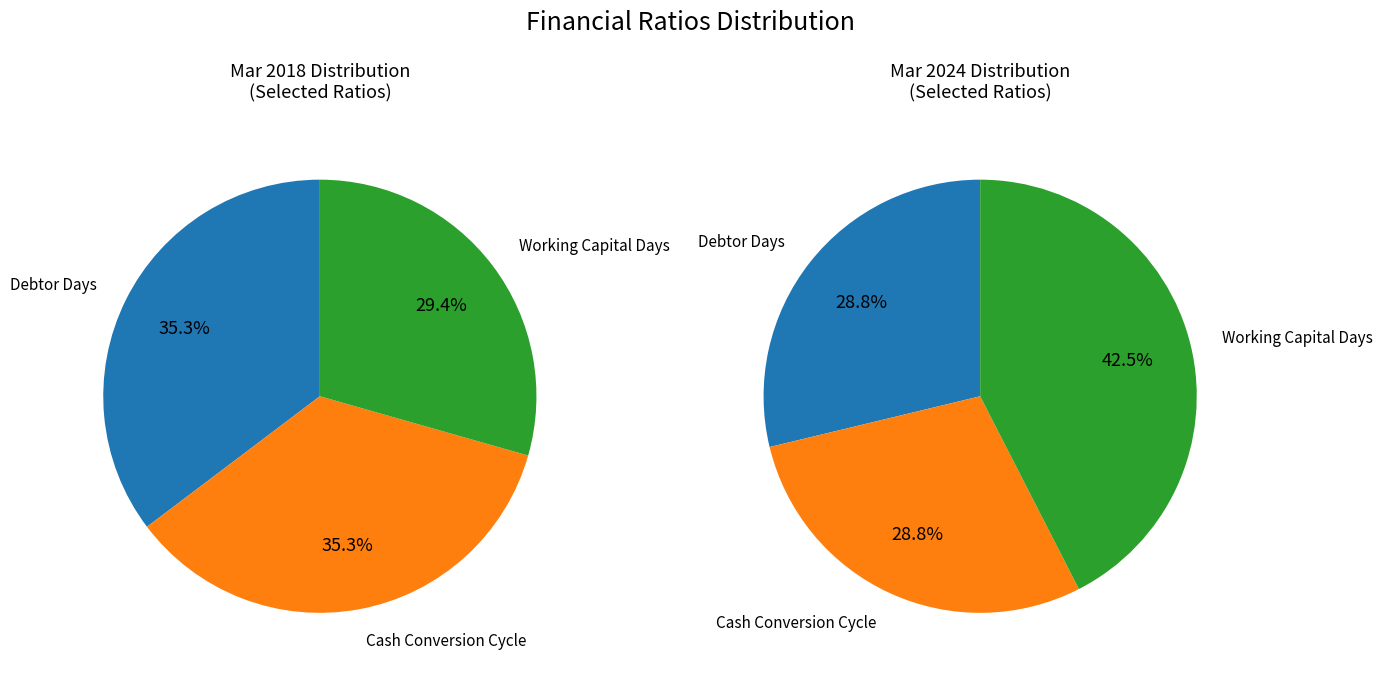

Which series has the largest range (max minus min)?

values_mar2024